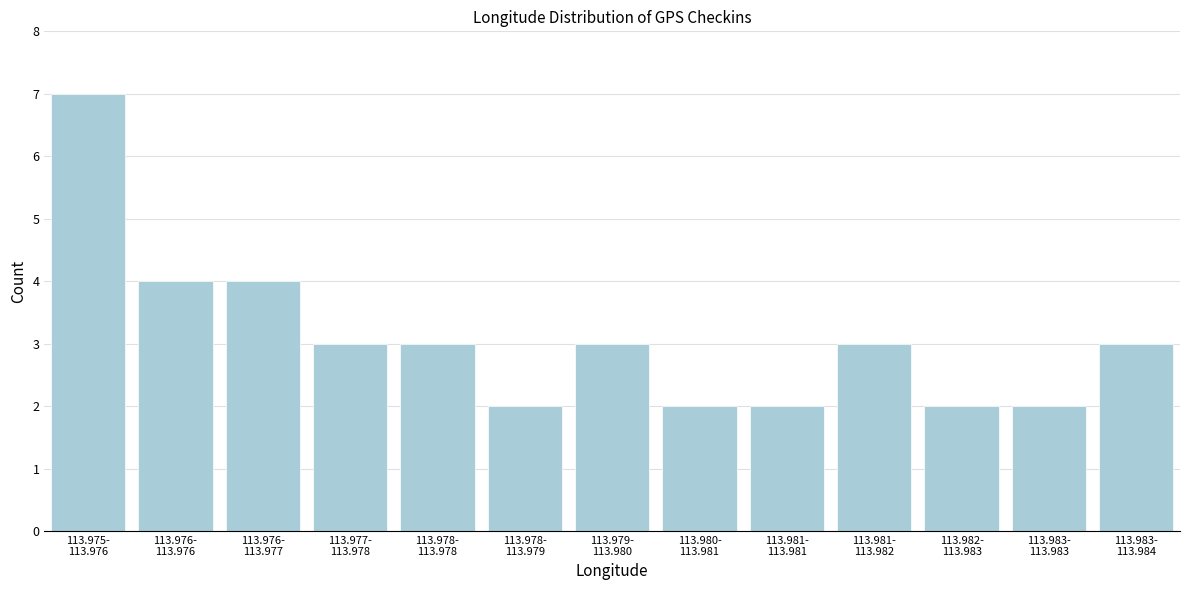

Reading left to right, extract all data points from this chart.

7	4	4	3	3	2	3	2	2	3	2	2	3